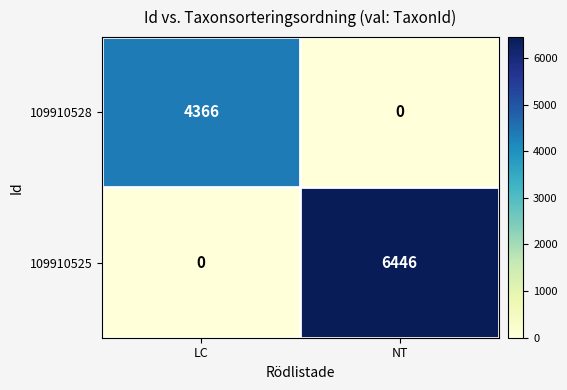

Between LC and NT, which series saw the biggest shift?

109910525